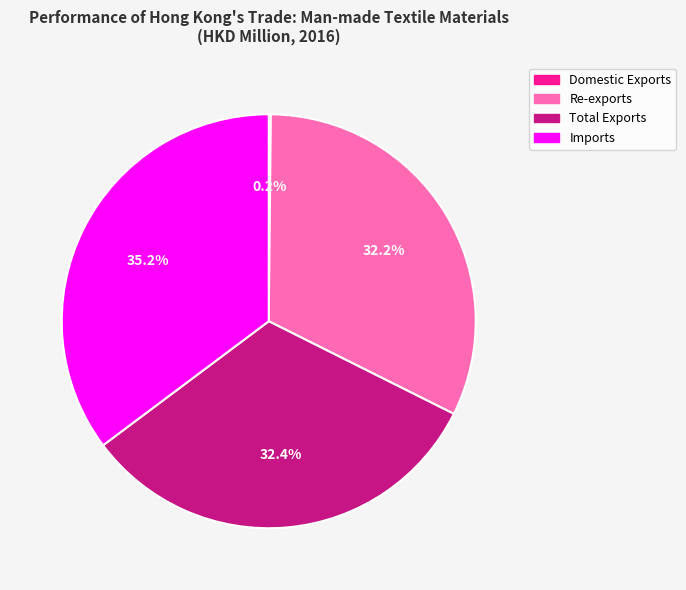

Which has a higher value, Total Exports or Imports?

Imports